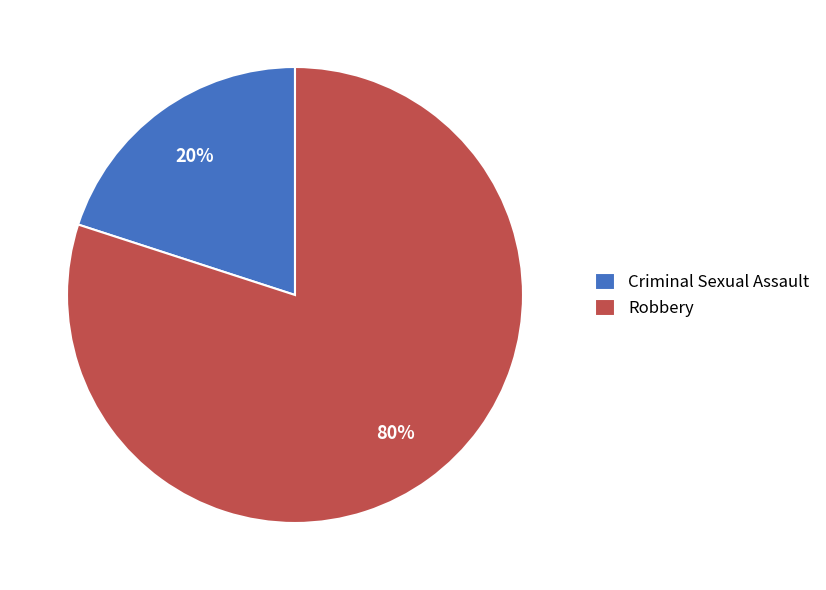

Which category accounts for the majority?

Robbery